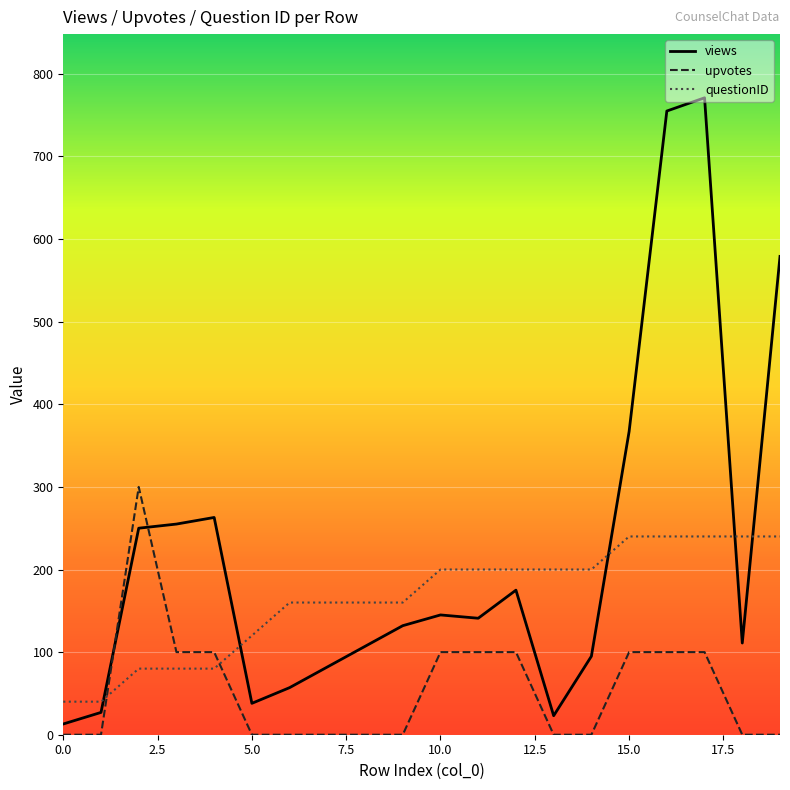

Rank the series by their average value, from highest to lowest.

views, questionID, upvotes